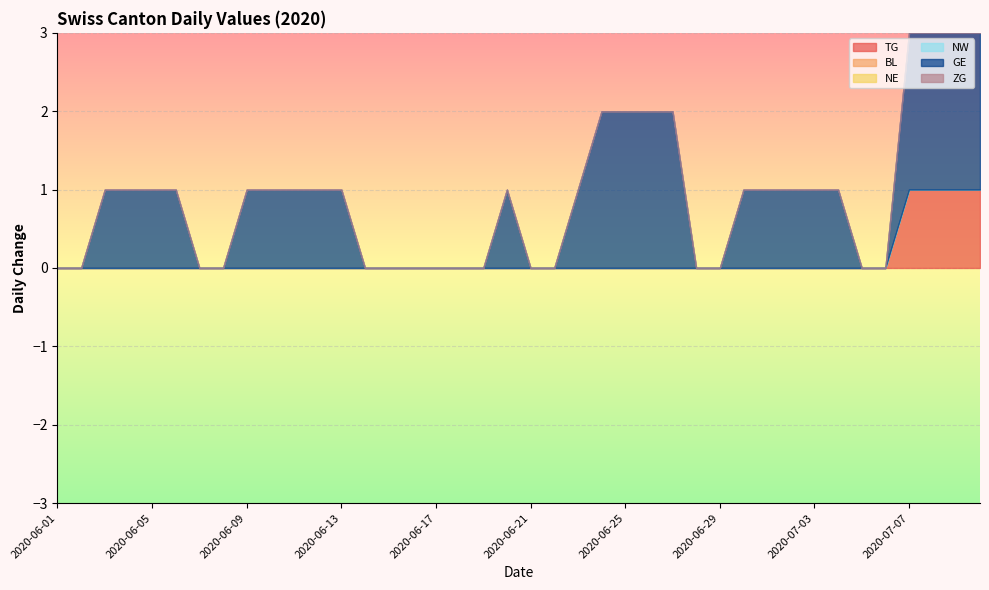

Which series has the largest range (max minus min)?

GE